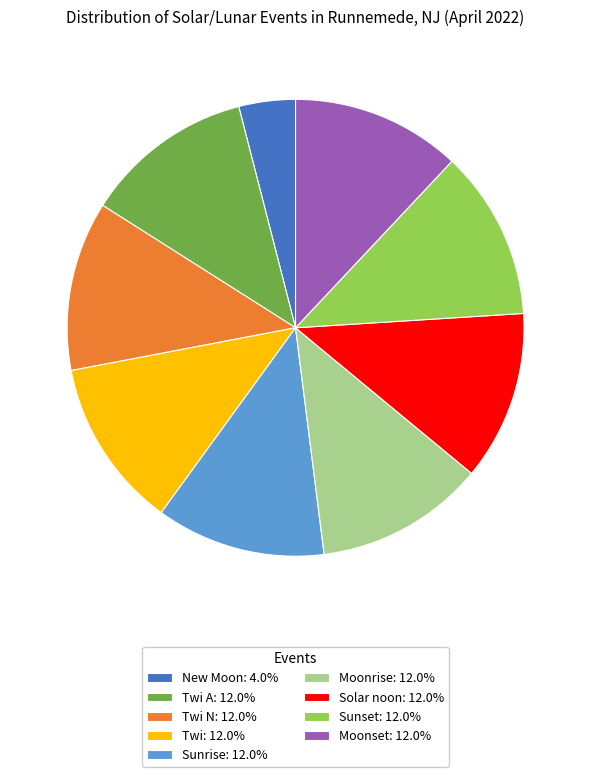

What is the ratio of the value at Moonset: 12.0% to the value at Twi A: 12.0%?

1.0